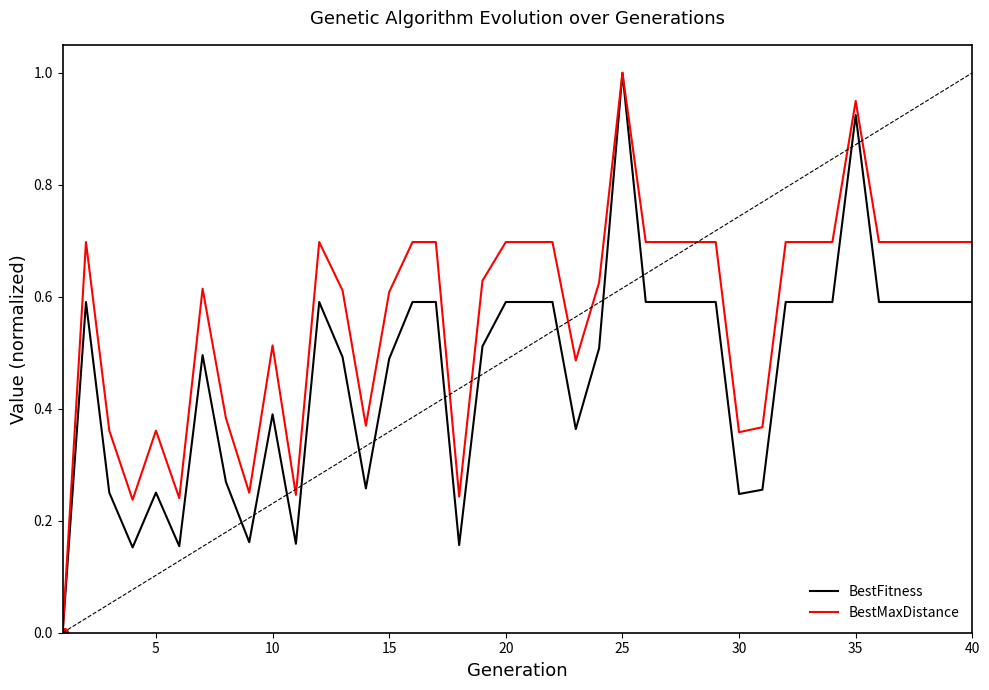

Which series has the largest total across all categories?

BestMaxDistance